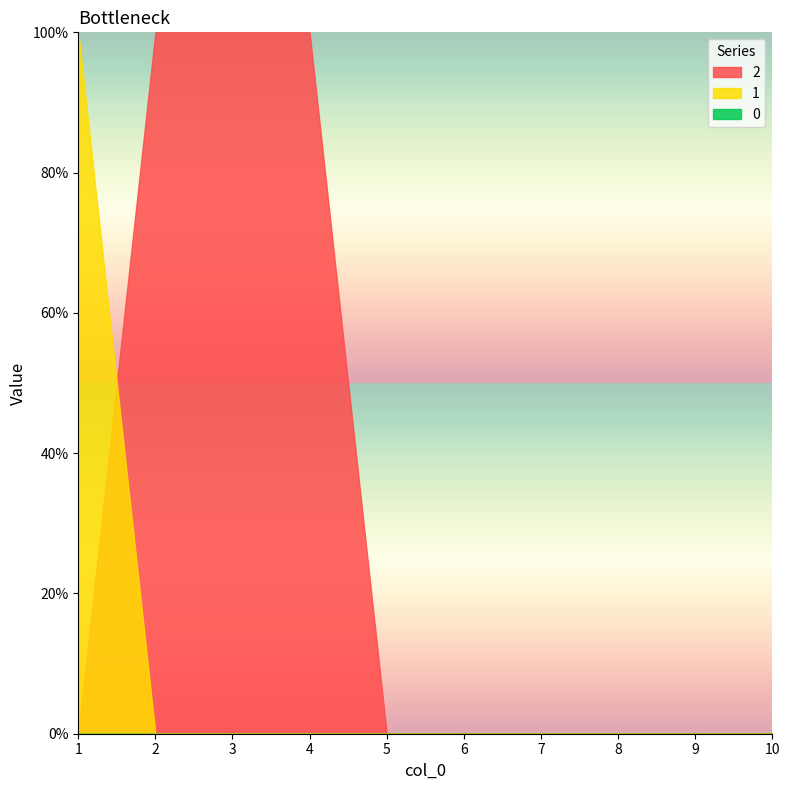

Does the chart display data point markers on the line(s)?

No